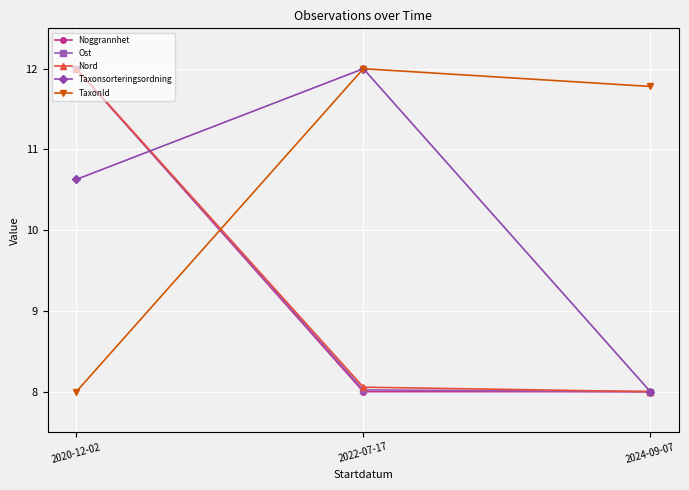

What is the maximum value for Noggrannhet?

12.0